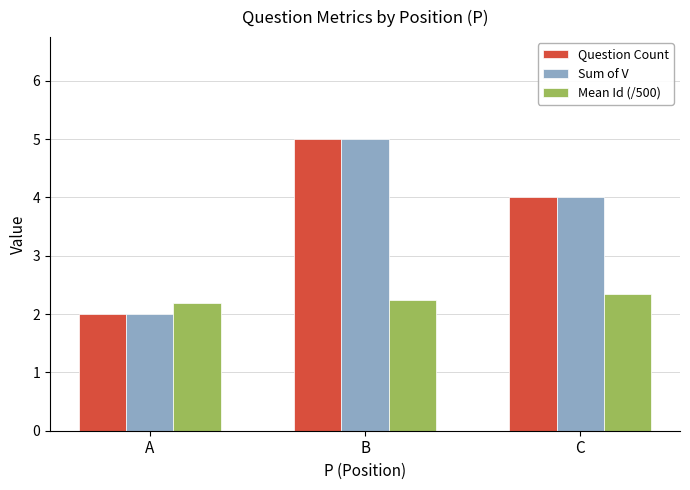

Is the value of Mean Id (/500) at C greater than the value of Question Count at A?

Yes